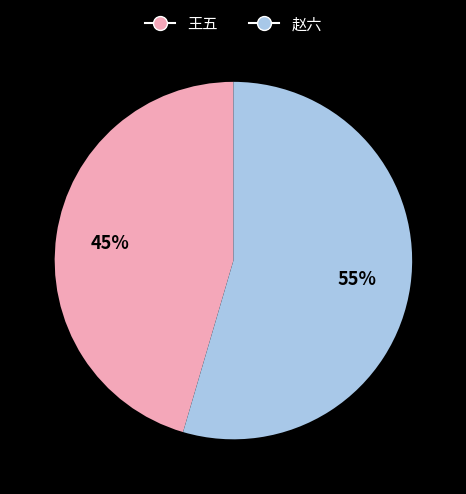

What is the majority slice?

赵六